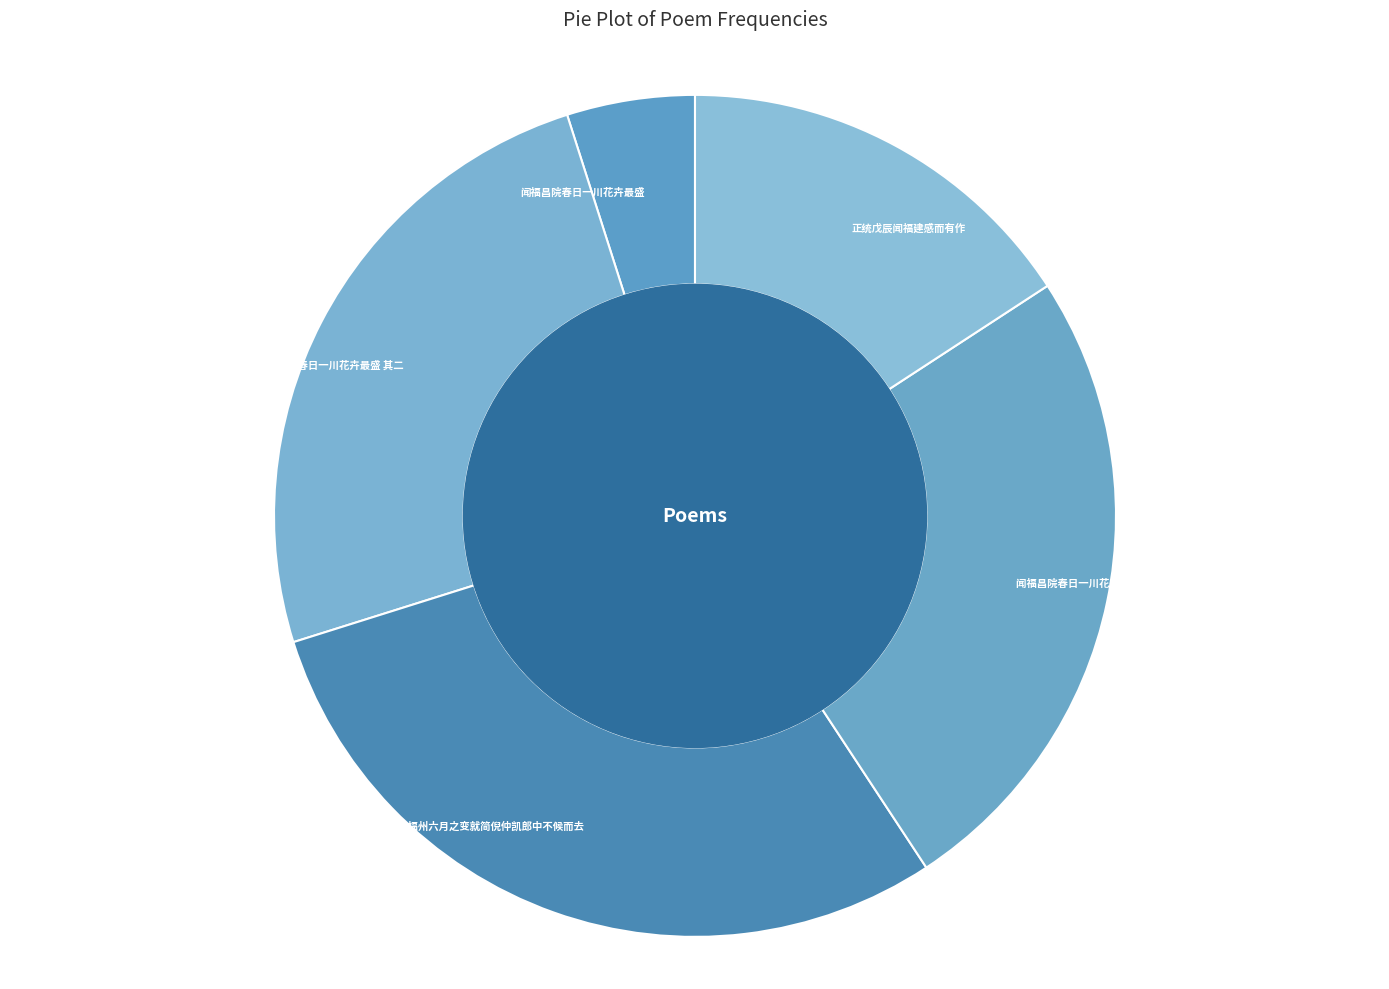

Is there any slice that represents more than half of the pie?

No